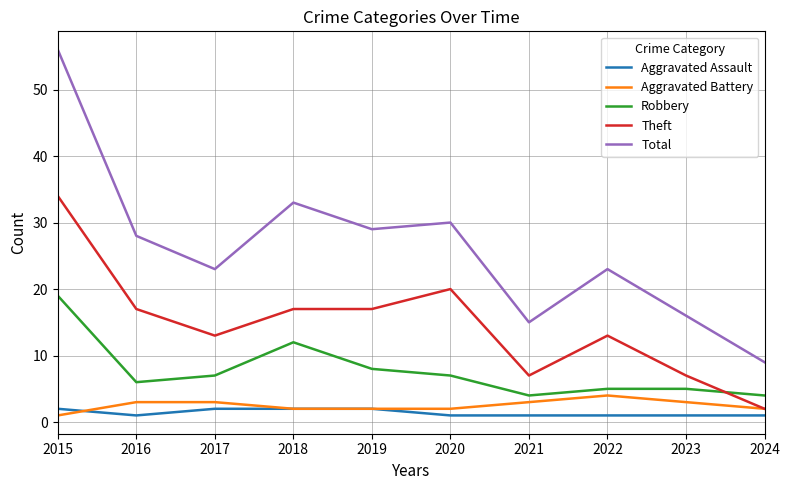

Does the chart have visible grid lines?

Yes